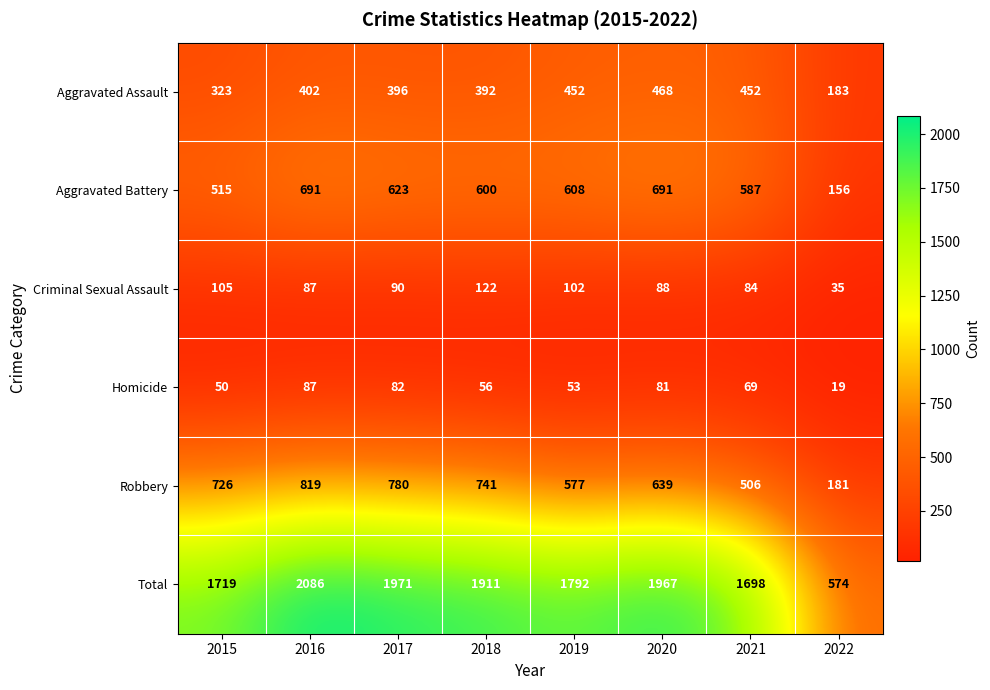

Where is Total nearest to the value 1330?

2021